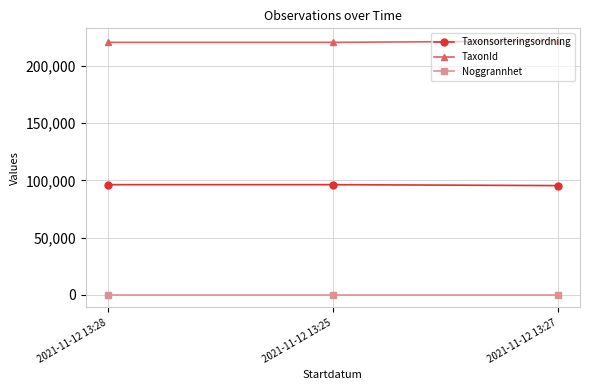

Which series has the largest total across all categories?

TaxonId